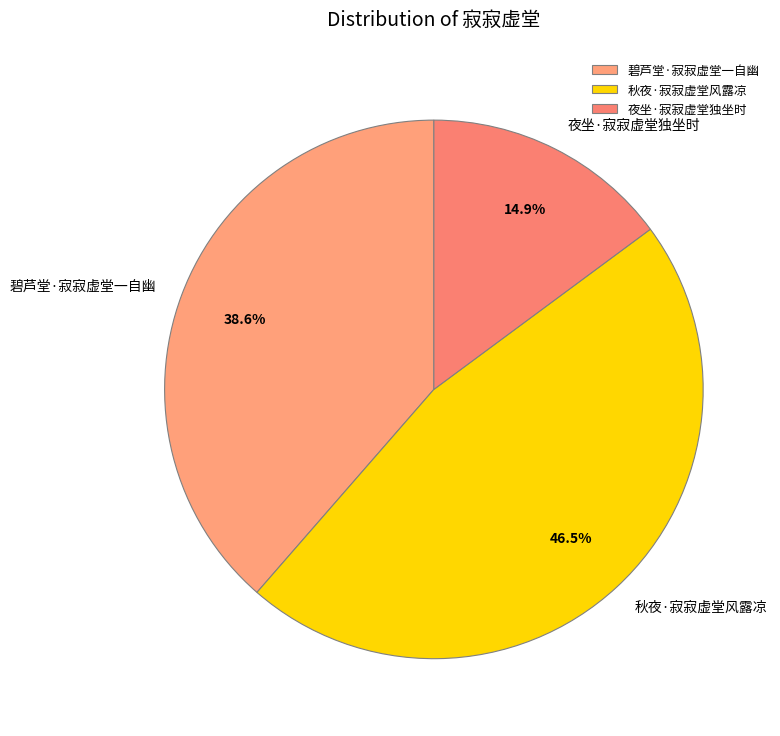

How many slices are in this pie chart?

3